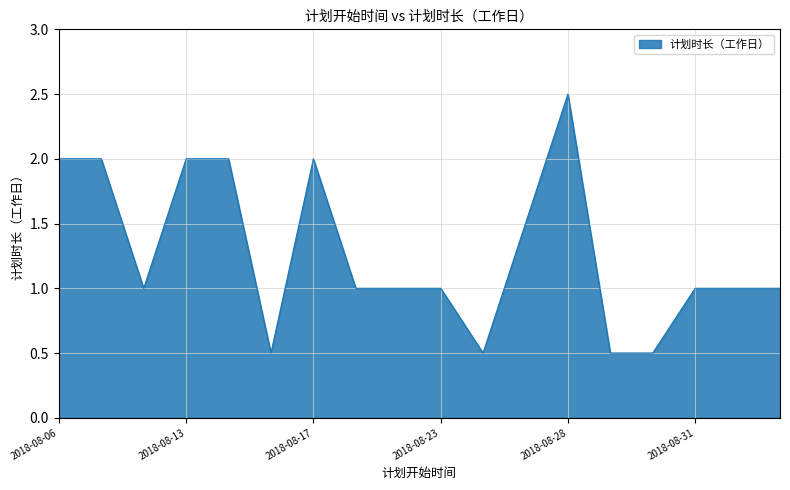

What is the greatest value displayed?

2.5